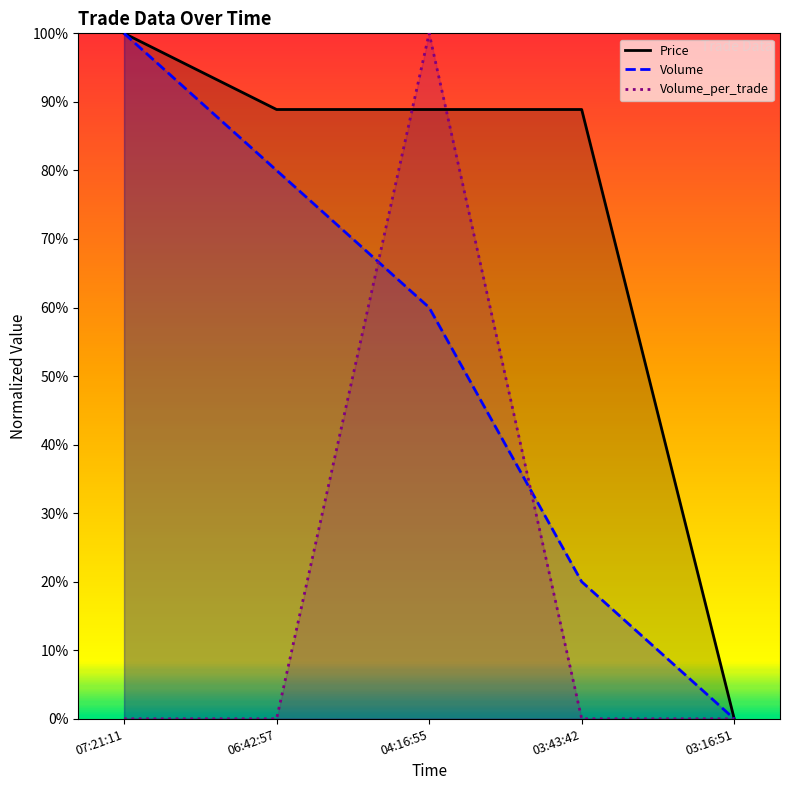

How many values in Volume are above zero?

4